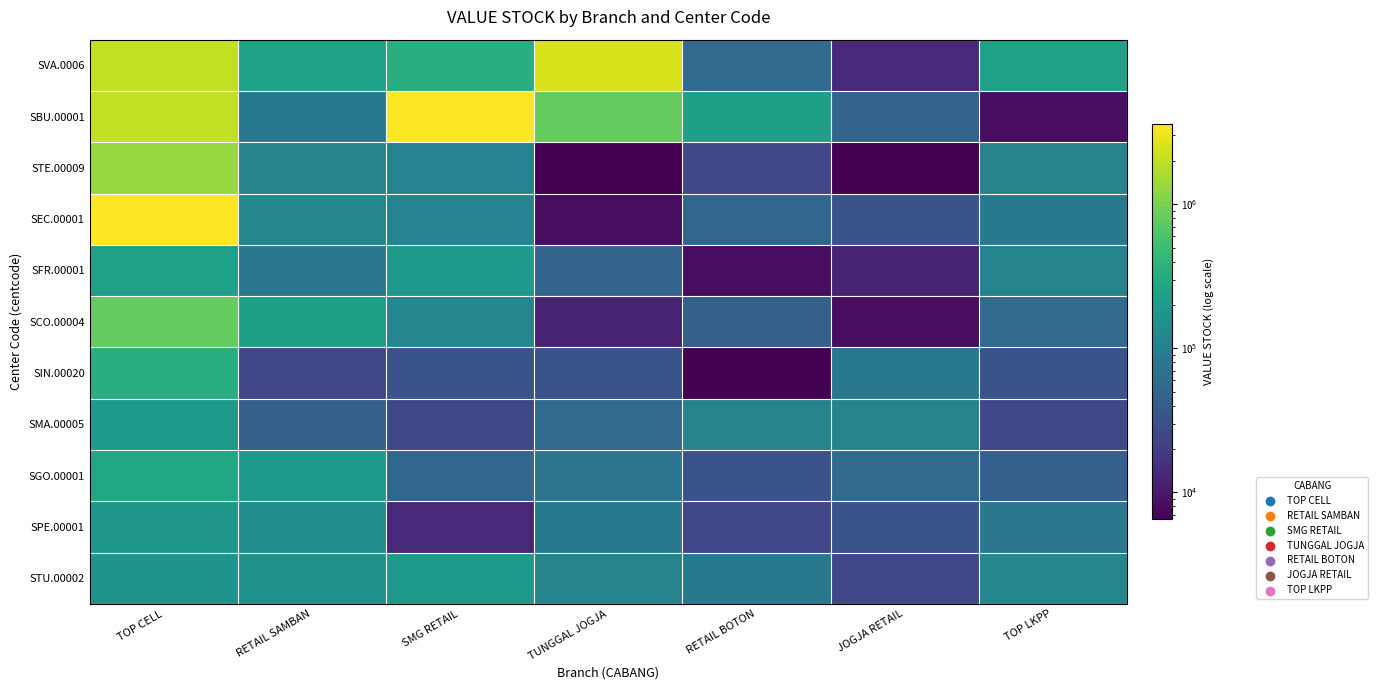

What is the approximate value of RETAIL BOTON at STE.00009?

24500